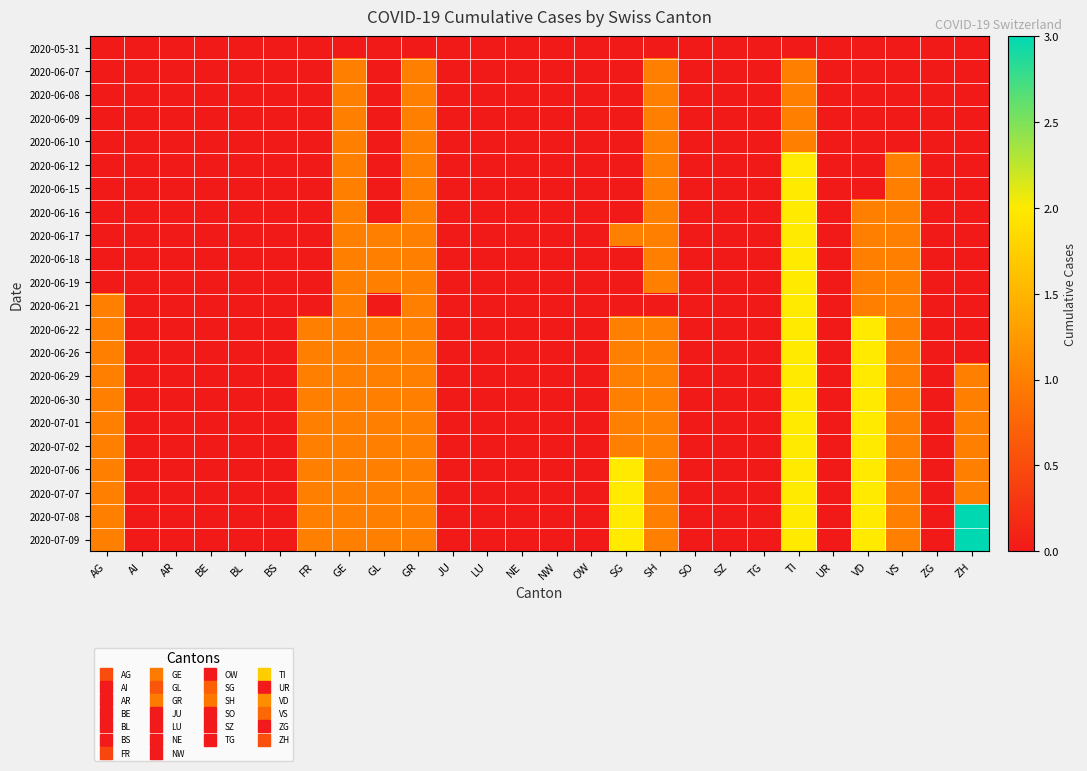

At which category does the chart reach its minimum across all series?

AG